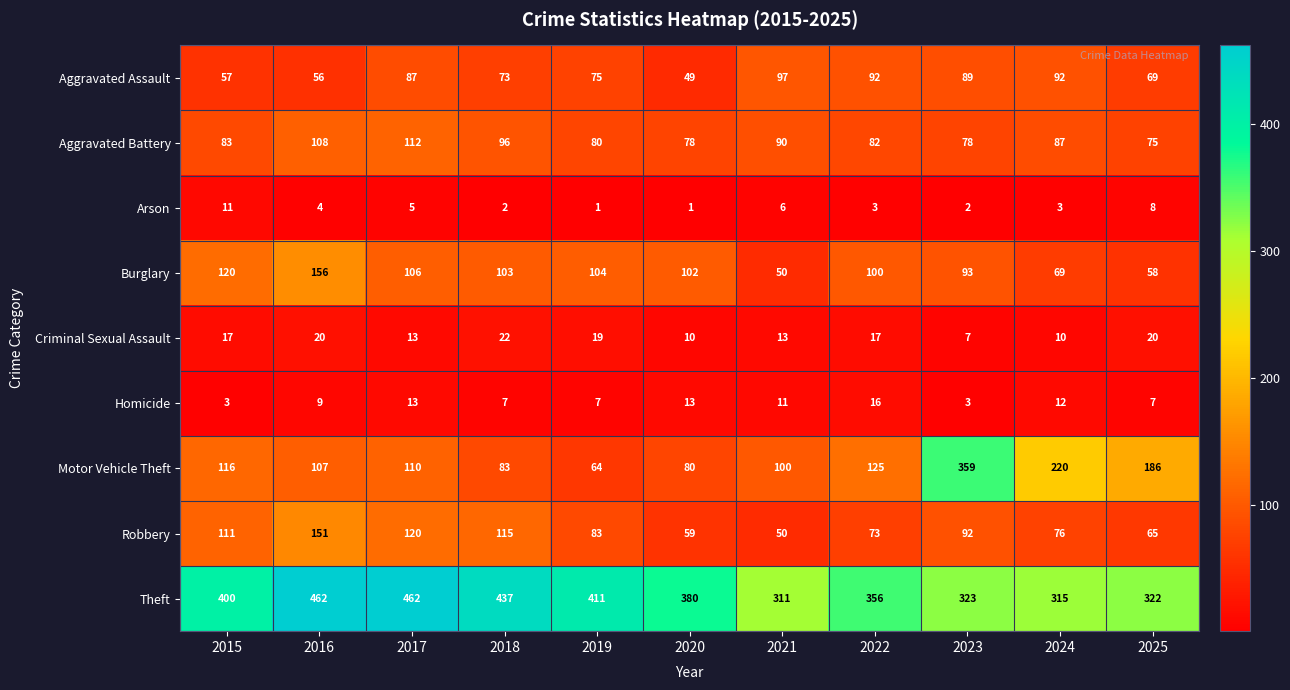

At how many categories does at least one series exceed 17?

11